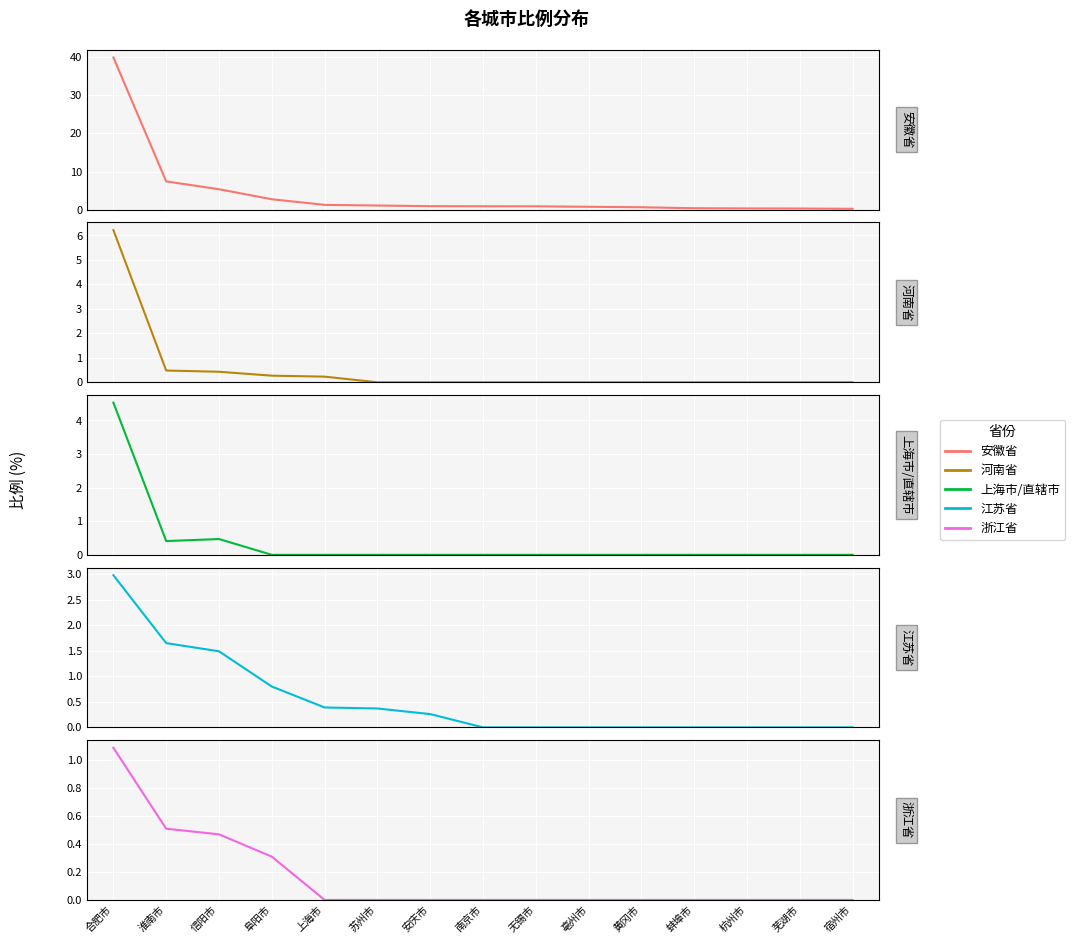

Which series changed the most between 南京市 and 蚌埠市?

安徽省